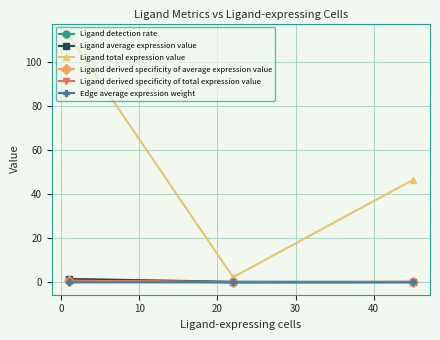

What is the maximum value shown in the chart?

112.1